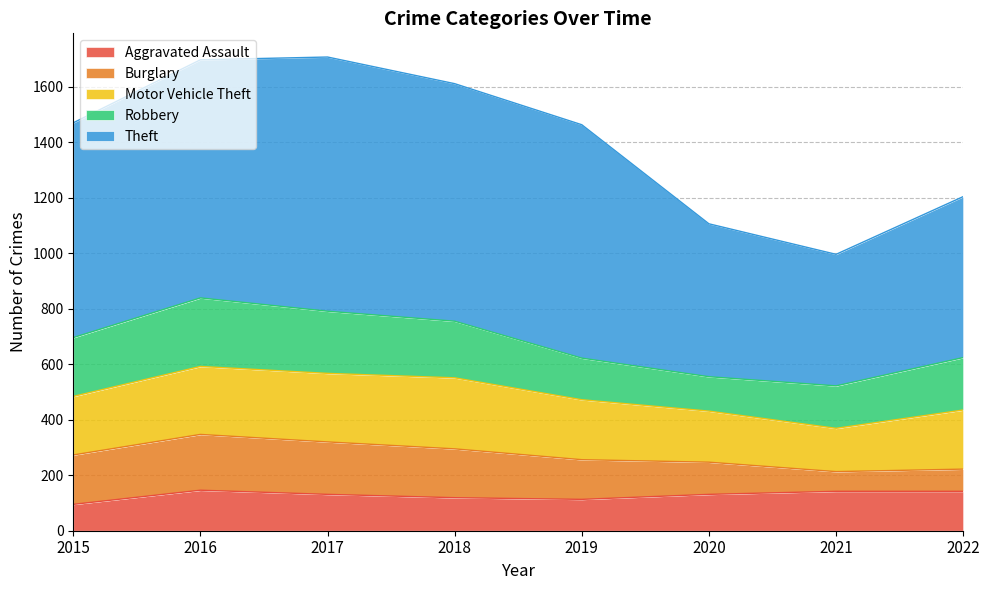

Is it true that Theft equals 552 at 2018?

False